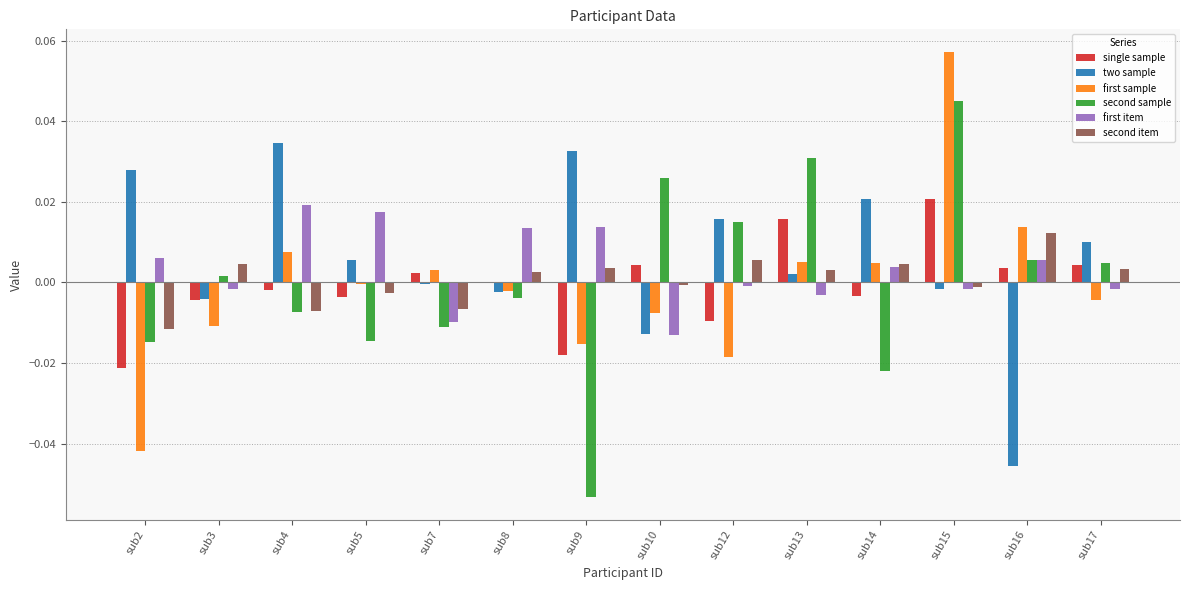

How many values in second sample are above zero?

7